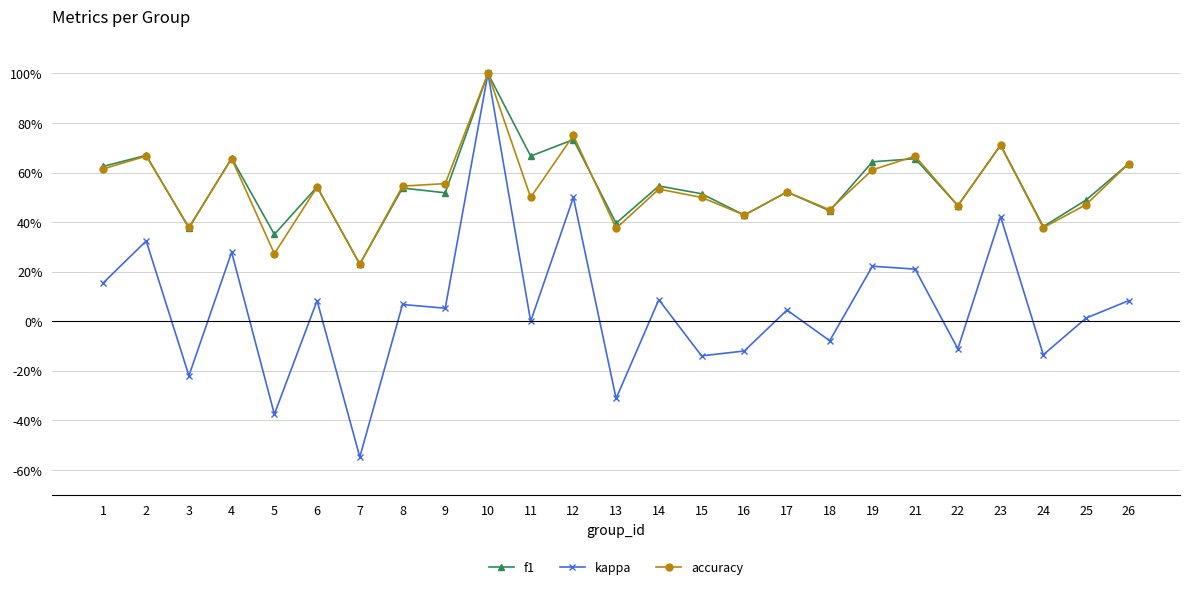

Is this an area chart (filled region under the line)?

No